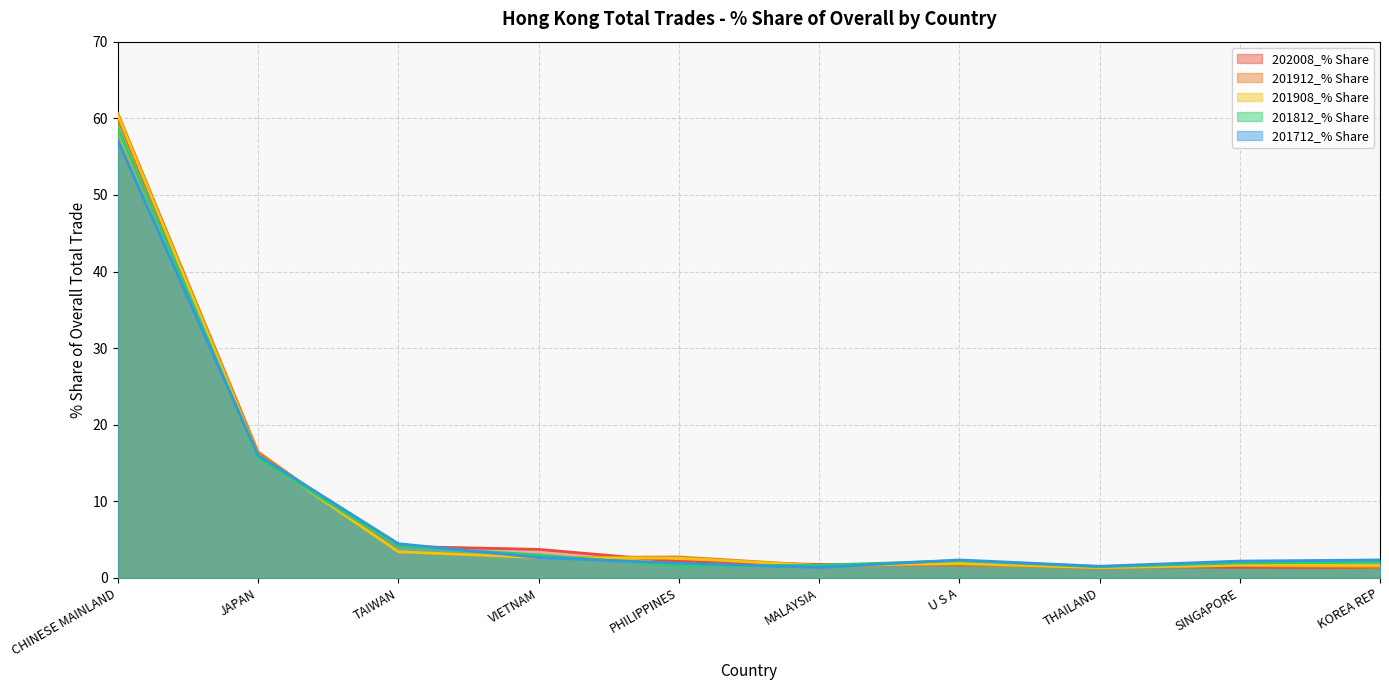

How many interior local peaks does the 201812_% Share series have?

1